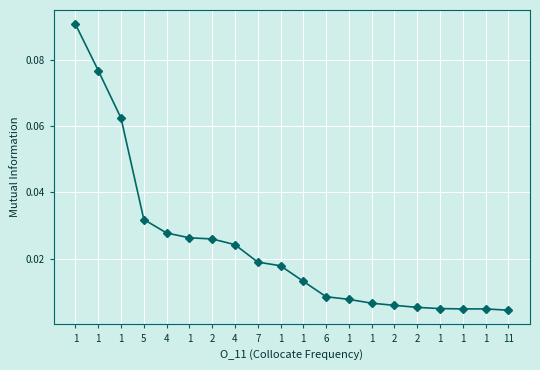

What is the label of the 18th point from the left?

1